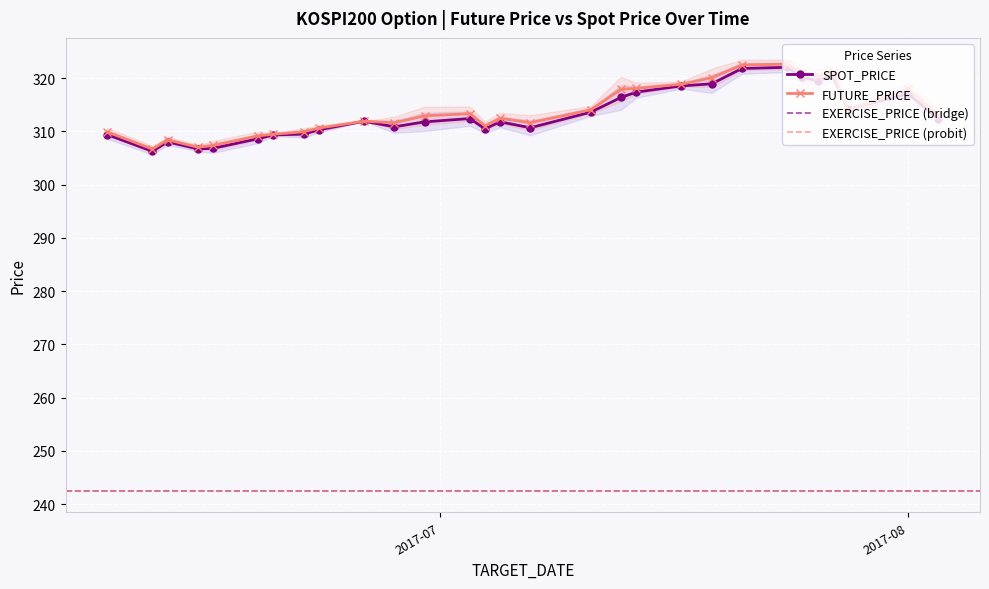

What is the label of the 1st point from the right?

2017-08-03